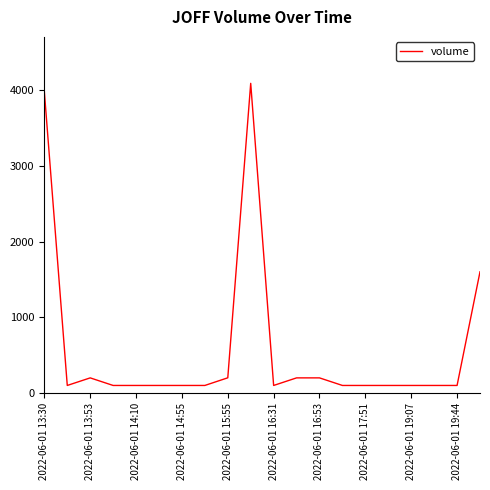

What is the smallest value displayed?

100